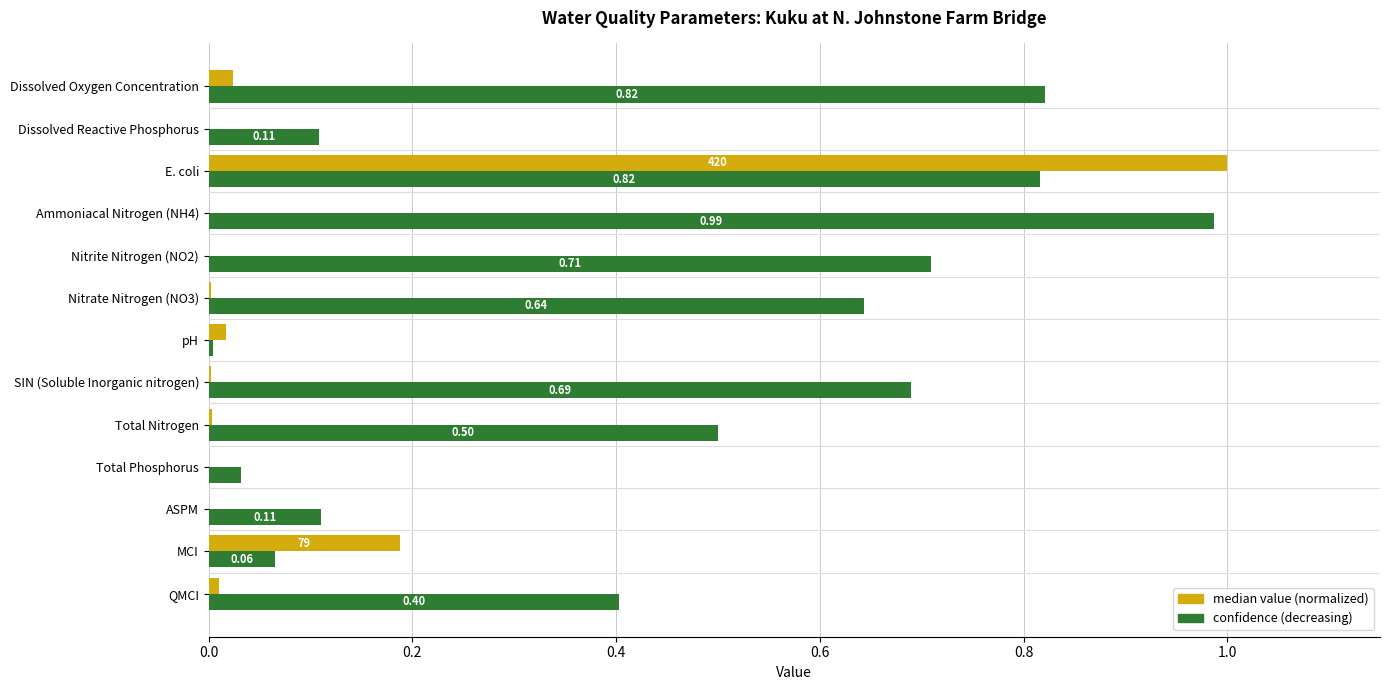

Where is confidence (decreasing) nearest to the value 0?

pH